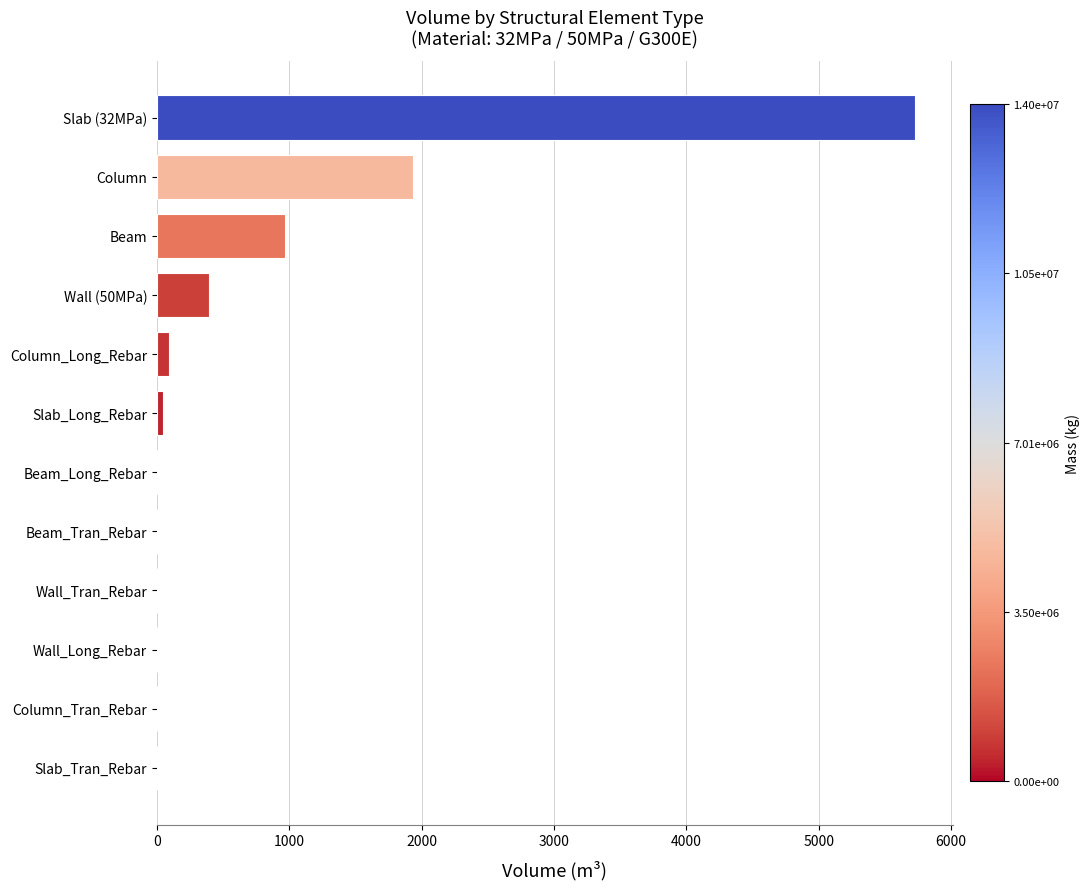

What is the sum of all values?

9176.9